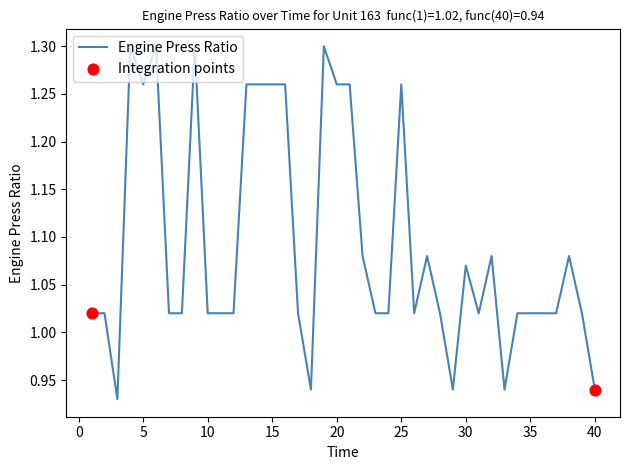

How many lines are shown in the chart?

1